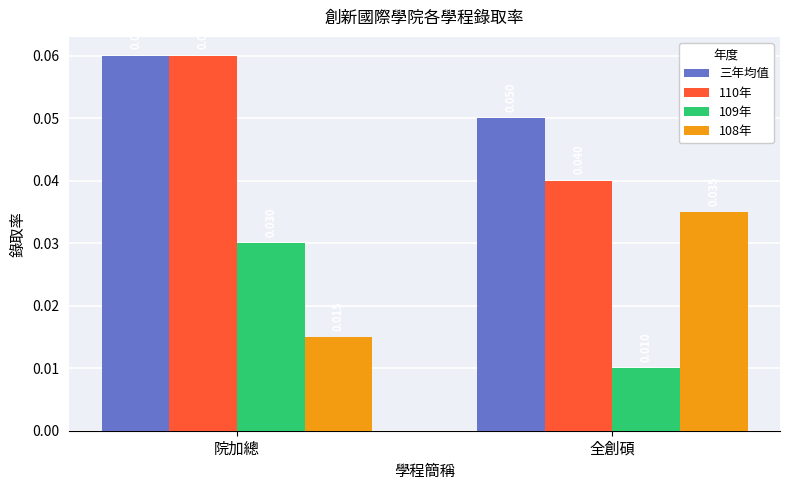

What is the label of the 1st bar from the left?

院加總